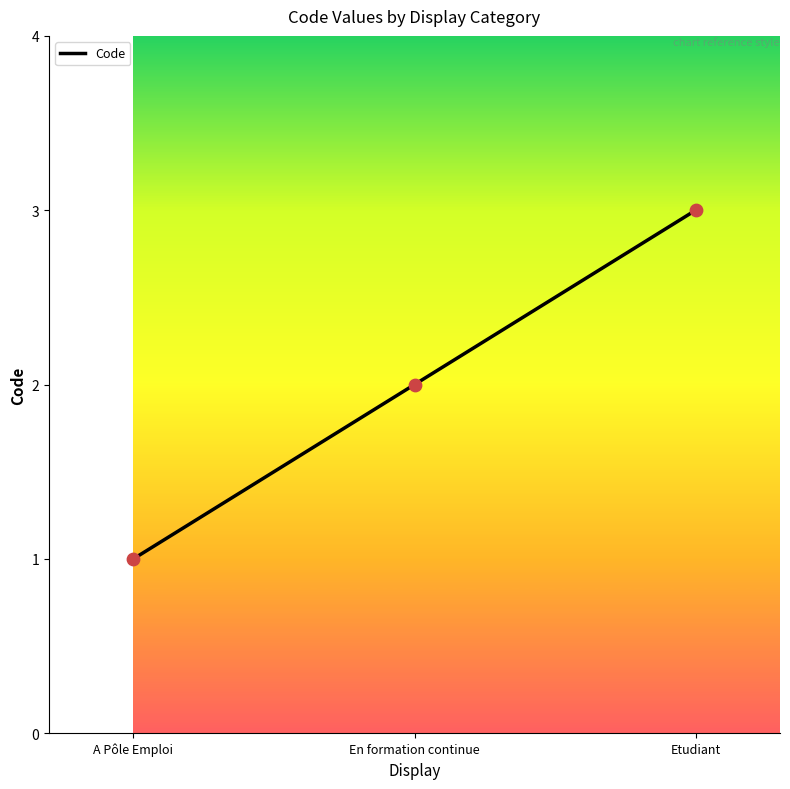

Between En formation continue and A Pôle Emploi, which is larger?

En formation continue